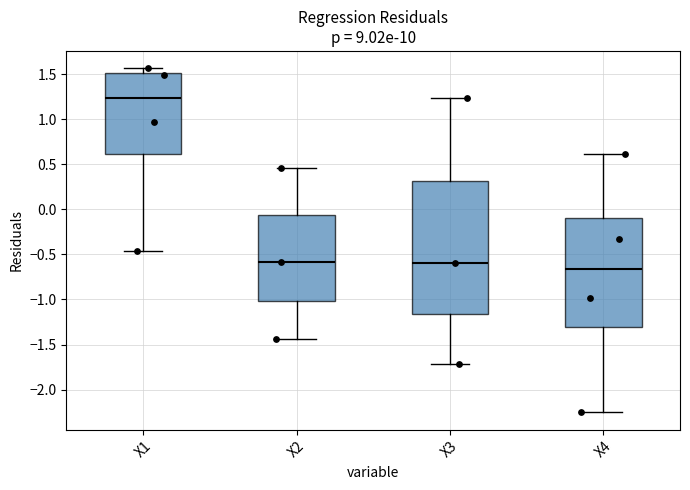

Reading left to right, read every box against the y-axis: the position of its median line, the range the box covers, and the ends of its whiskers. The values are not printed on the chart, so give them approximately, as read against the axis.

X1: median 1.25, box 0.60 to 1.50, whiskers -0.45 to 1.55
X2: median -0.60, box -1.00 to -0.05, whiskers -1.45 to 0.45
X3: median -0.60, box -1.15 to 0.30, whiskers -1.70 to 1.25
X4: median -0.65, box -1.30 to -0.10, whiskers -2.25 to 0.60